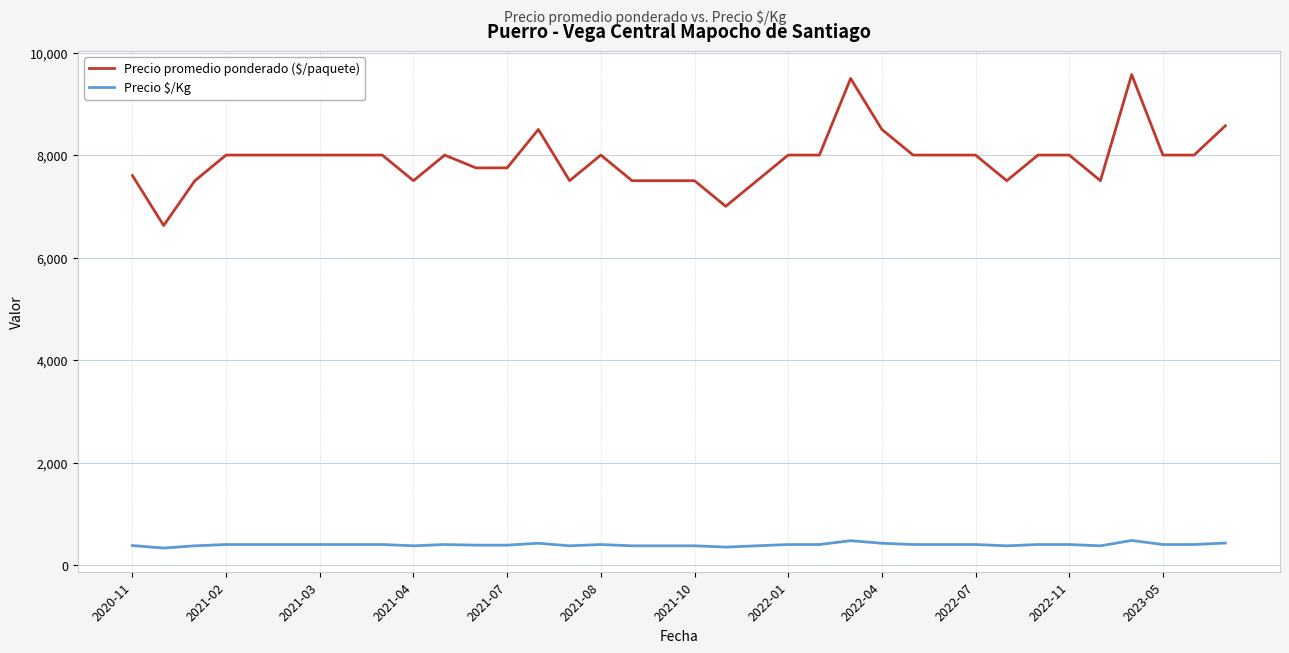

What is the minimum value shown in the chart?

331